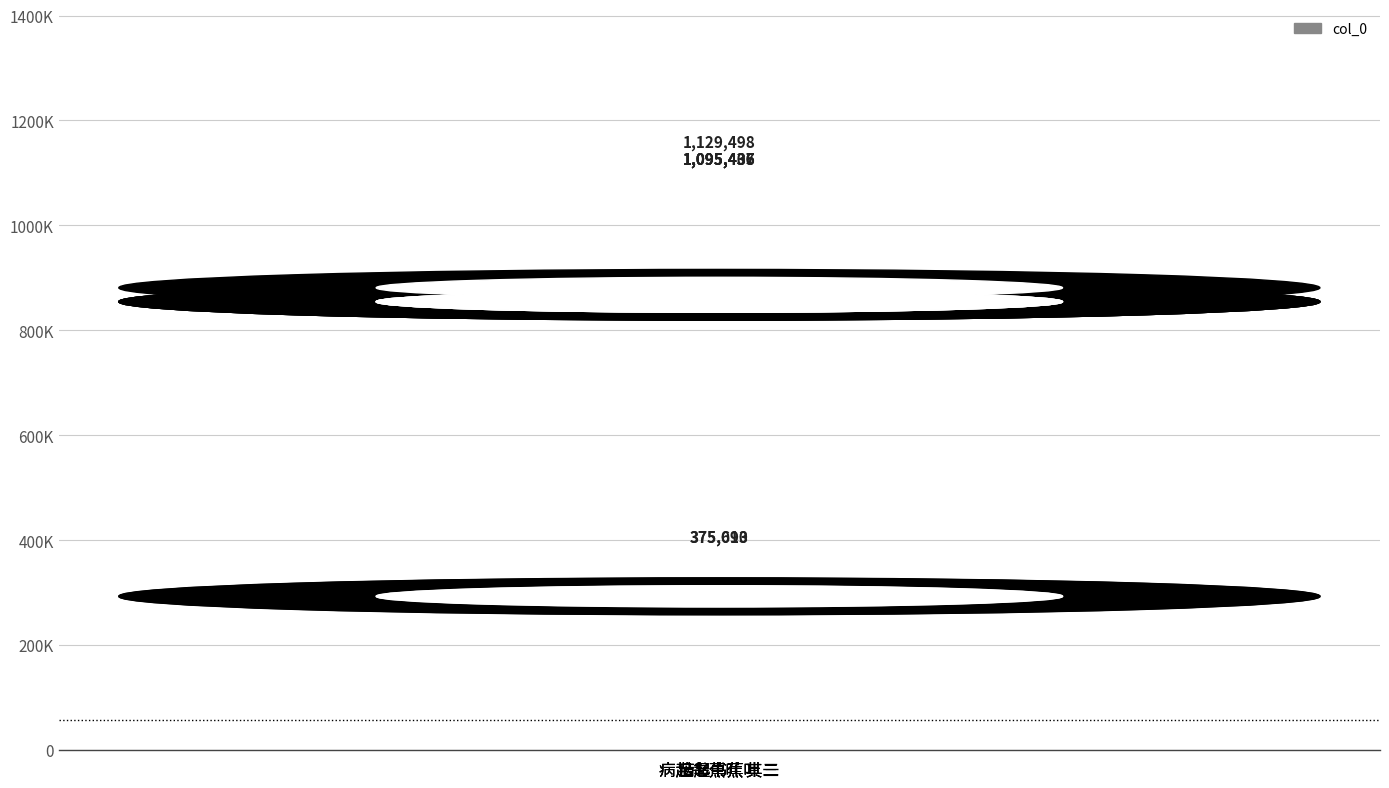

Does the chart contain any negative values?

No